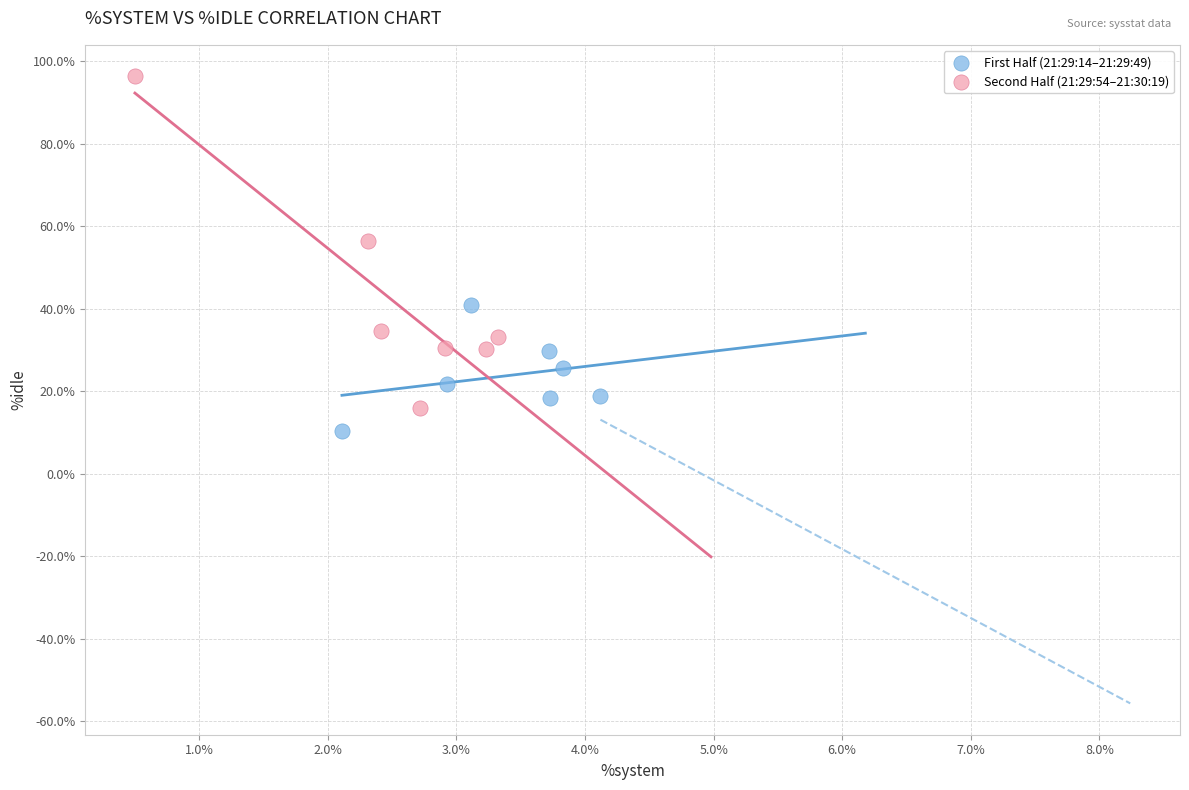

Which series reaches the maximum Y coordinate?

Second Half (21:29:54–21:30:19)